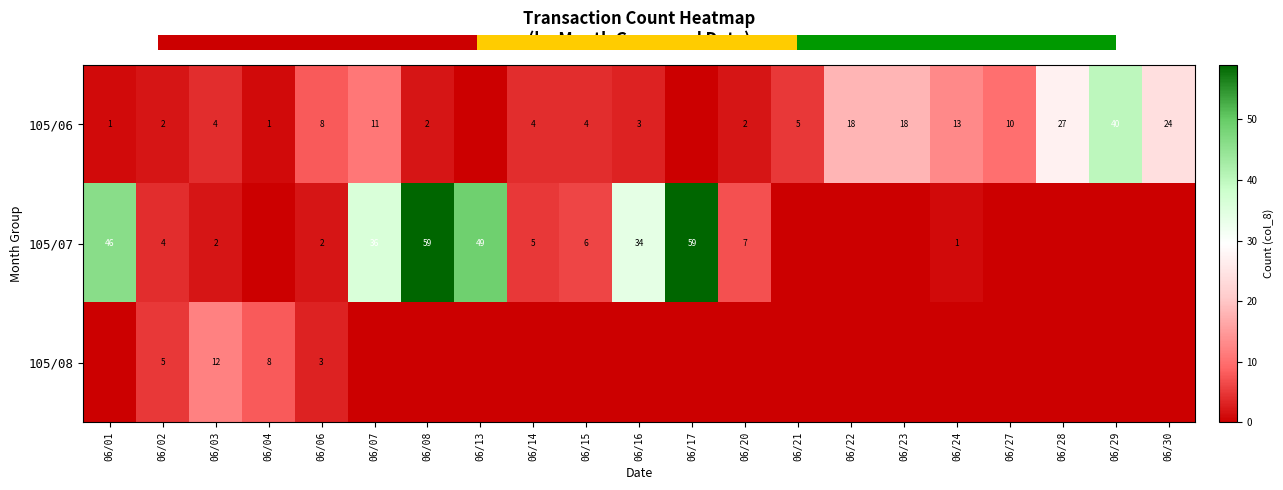

True or false: 105/06 has a value of 5 at 06/16.

False